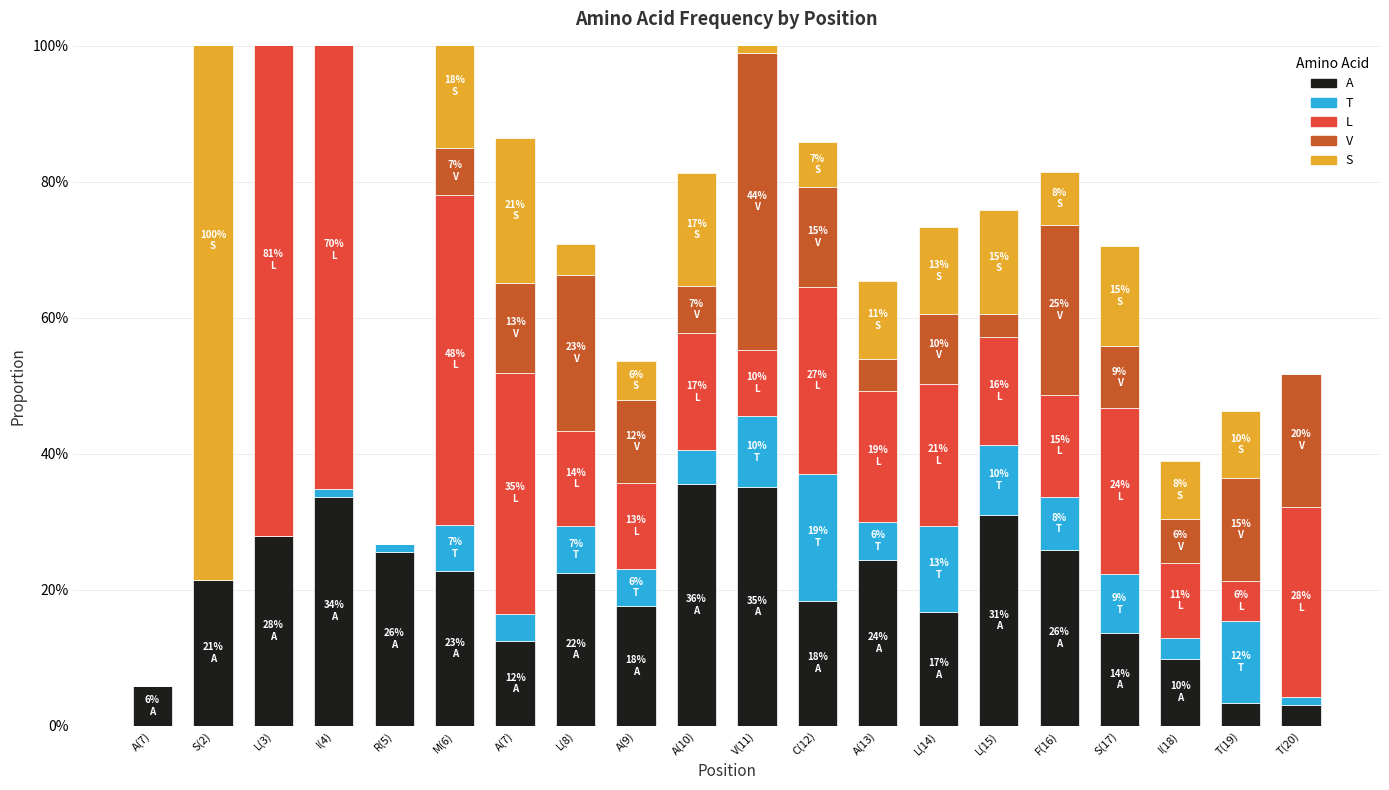

What is the spread (max minus min) of values at F(16)?

0.2